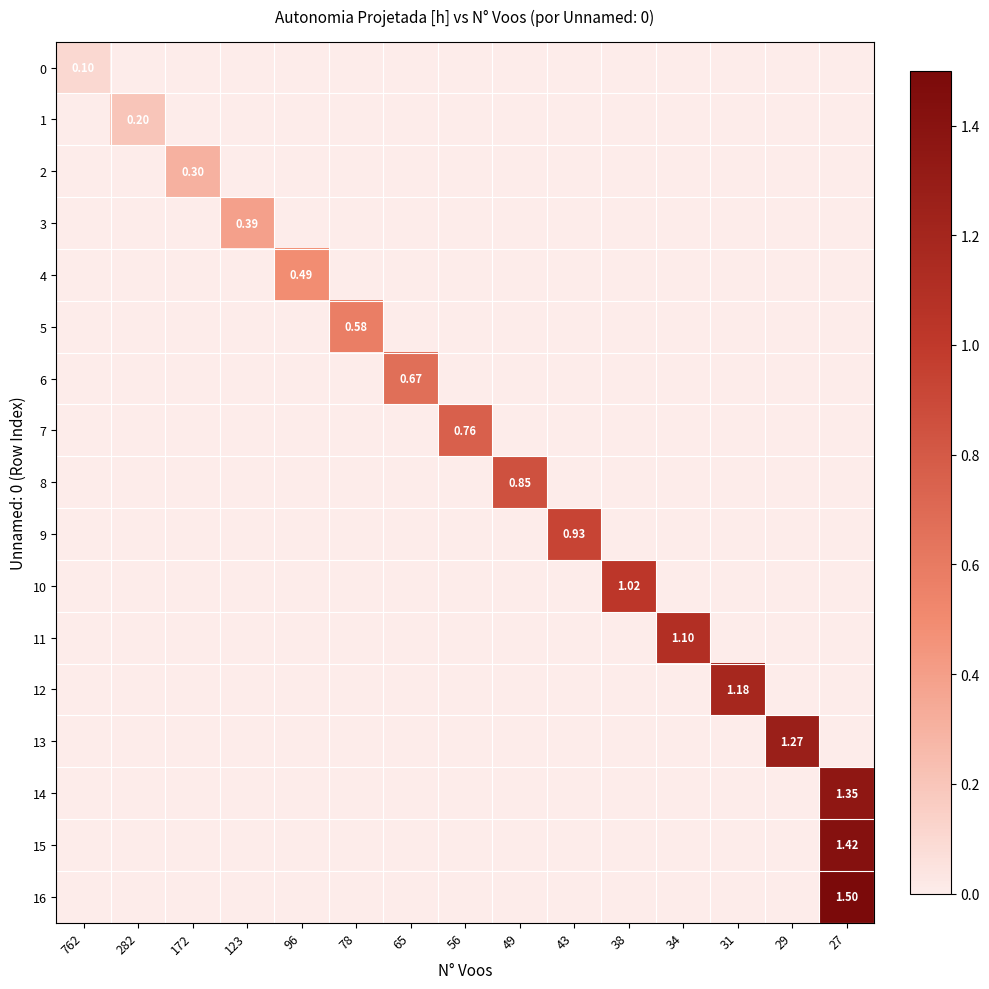

How many values in the 15 series exceed 0?

1